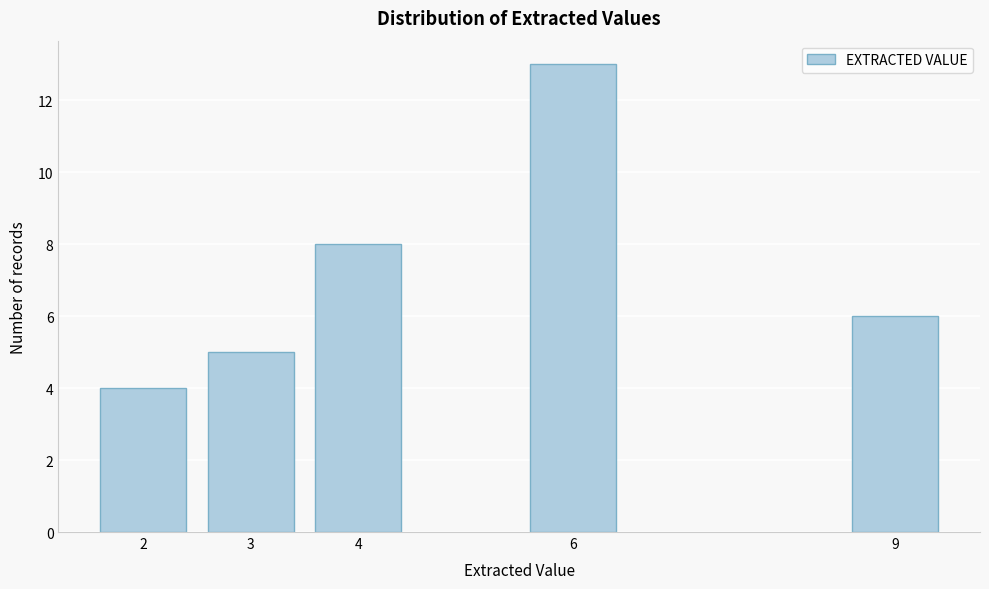

Reading left to right, what are all the values shown in this chart?

2=4	3=5	4=8	6=13	9=6